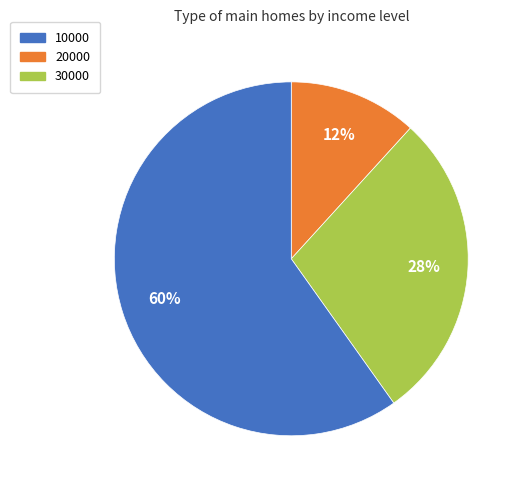

Which category has the smallest portion of the pie?

10000